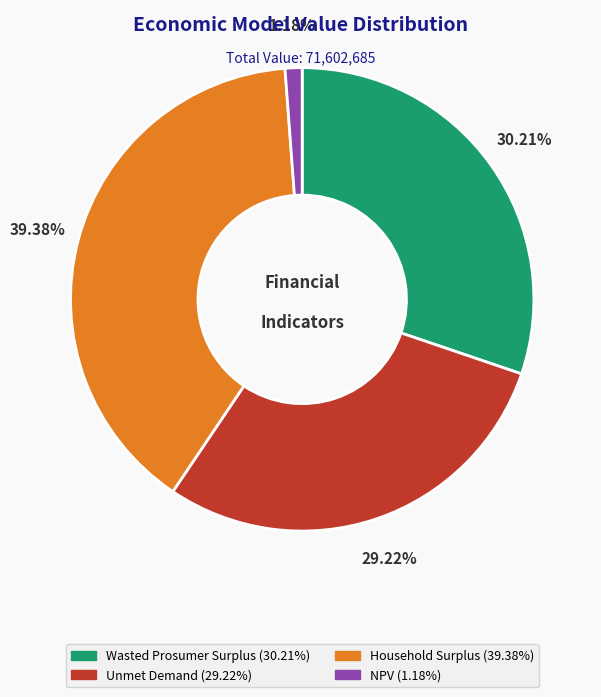

What percentage do NPV and Unmet Demand together represent?

30.4%